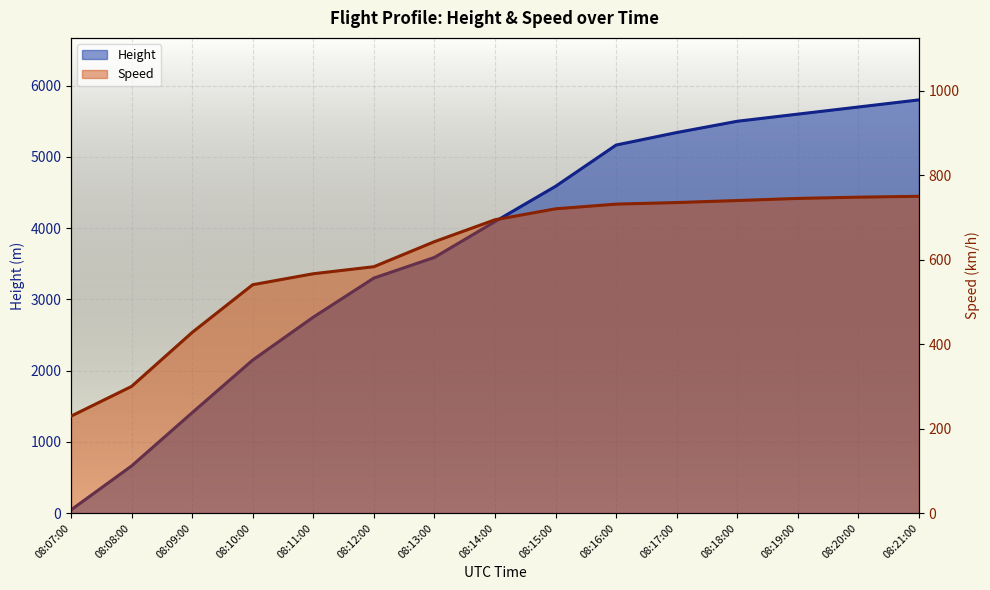

What is the difference between the Speed values at 08:16:00 and 08:12:00?

148.2